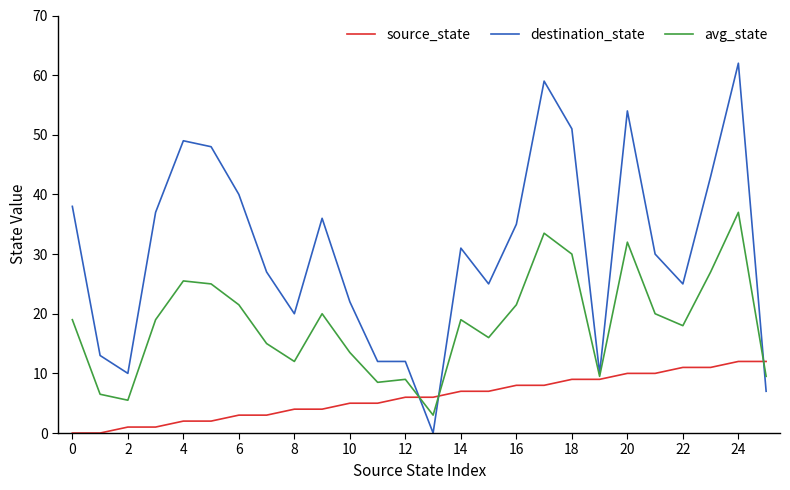

What is the highest value of the avg_state series?

37.0